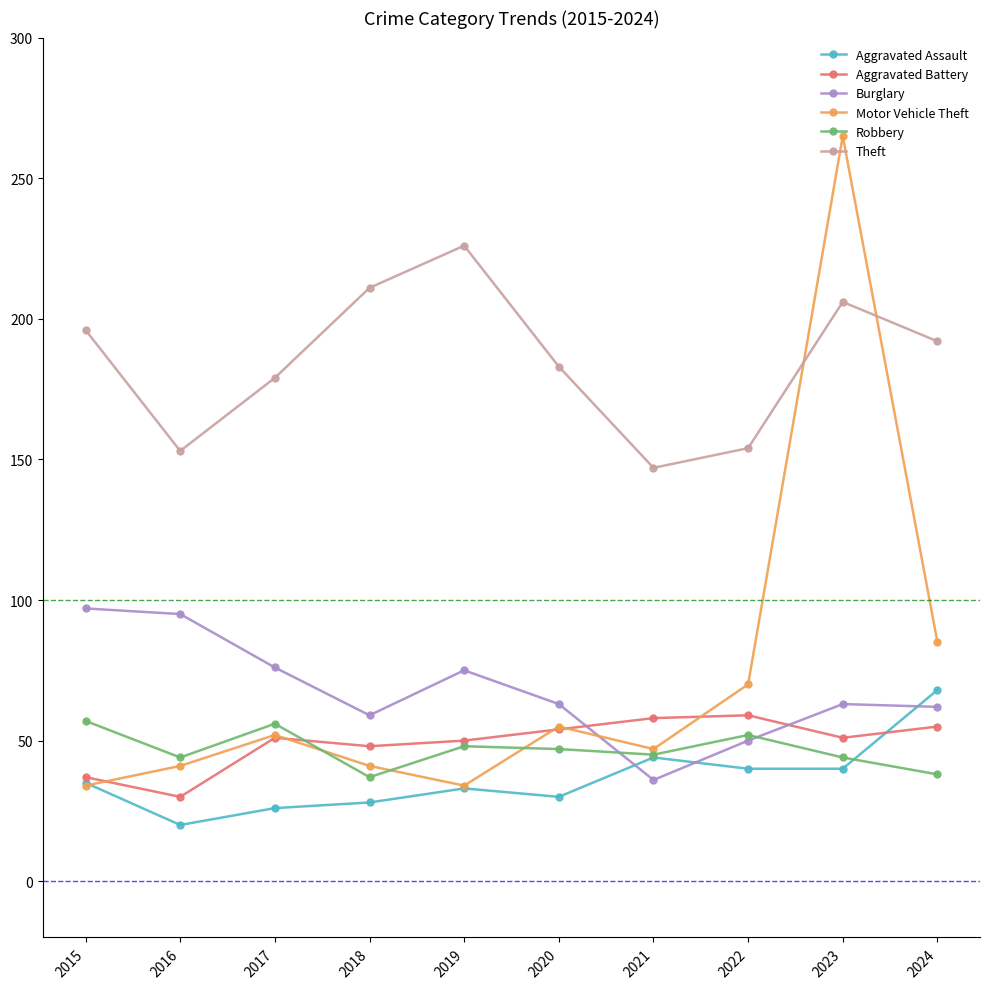

The value of Theft at 2020 is 76. True or false?

False